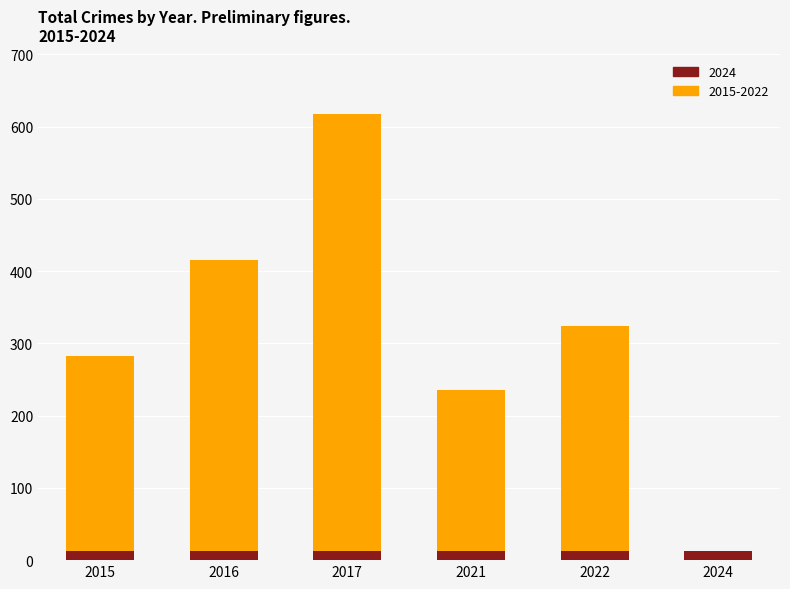

At which category is the sum across all series the highest?

2017